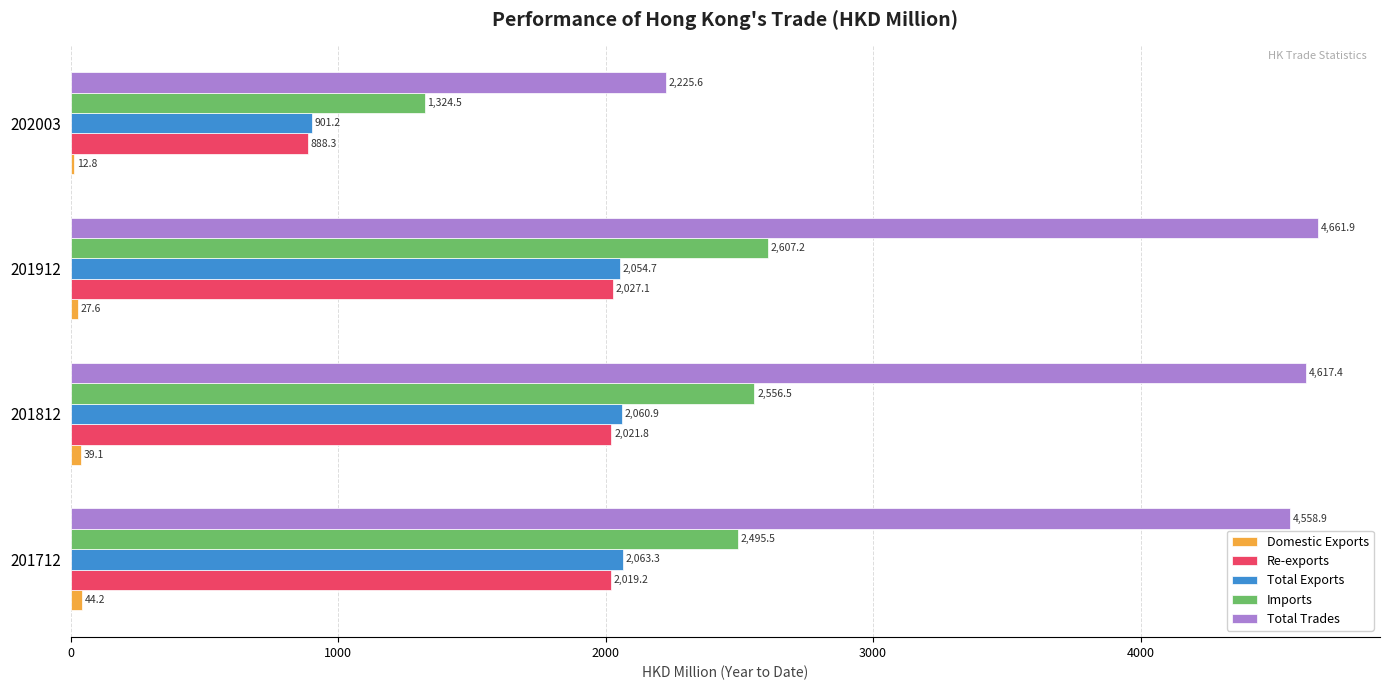

Which series changed the most between 201912 and 202003?

Total Trades